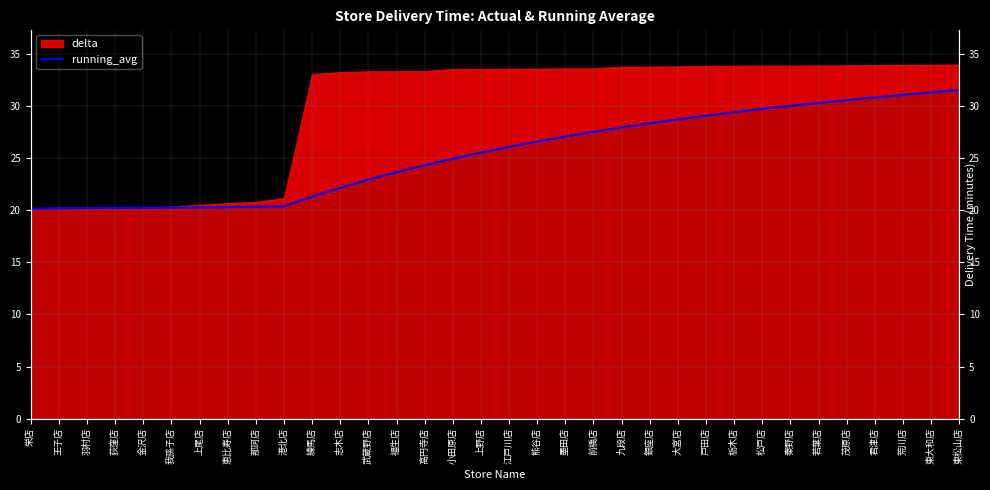

Which category has the lowest value across all series?

栄店